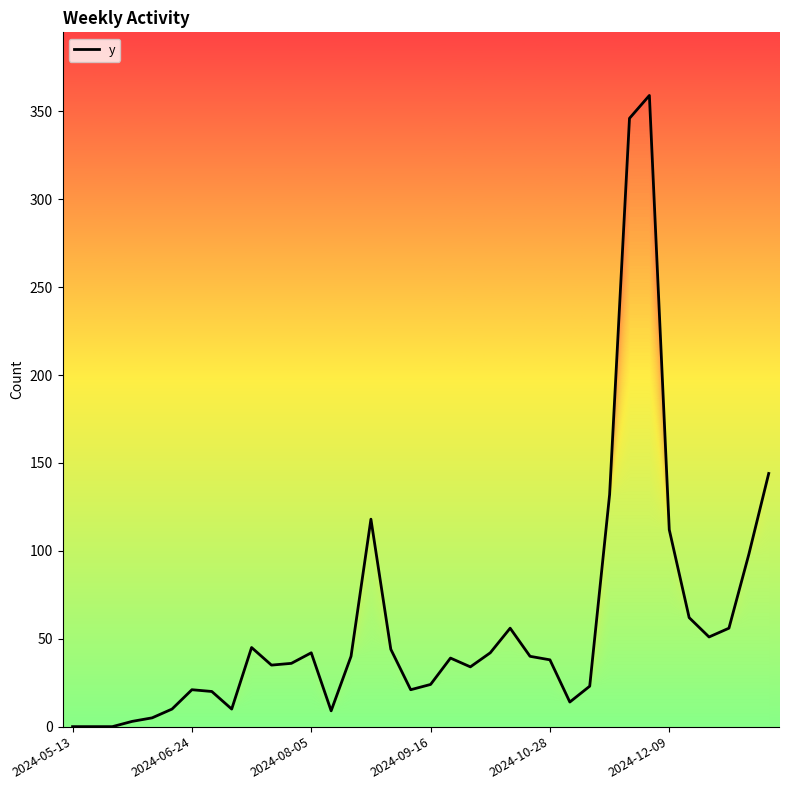

What is the maximum value shown in the chart?

359